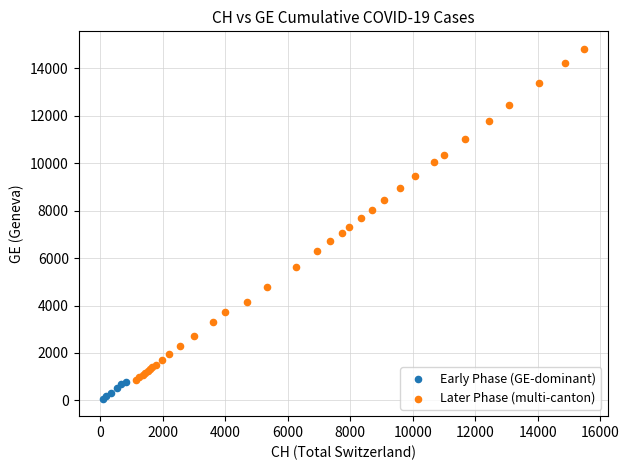

Which series contains the lowest Y value?

Early Phase (GE-dominant)